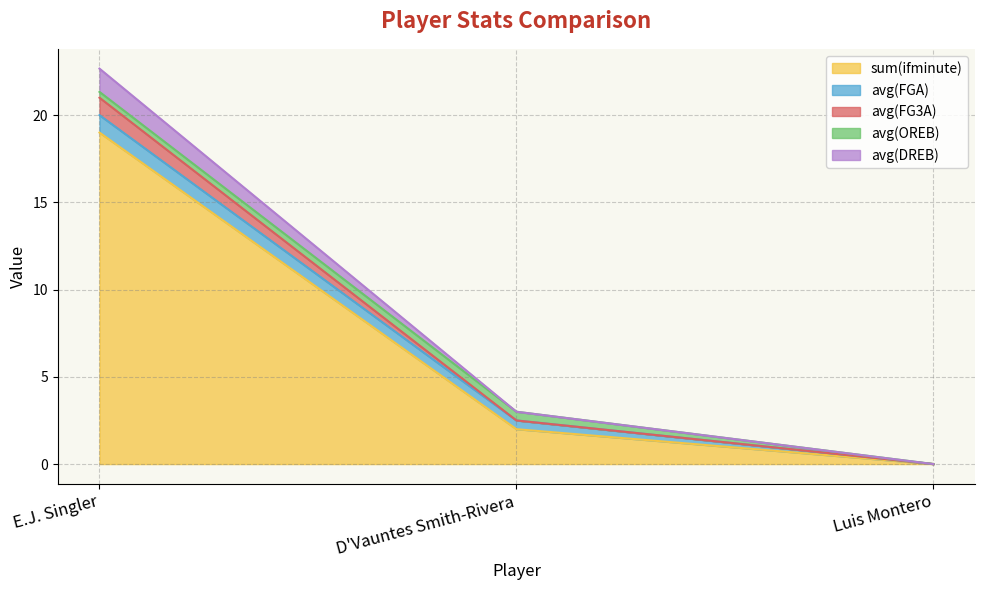

How many data points in avg(FG3A) are less than 2?

1